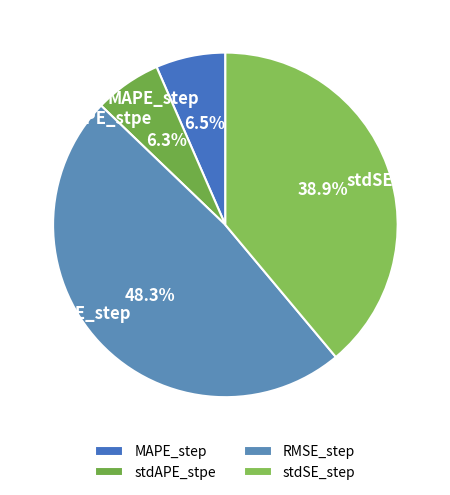

To the nearest percent, what is the average slice percentage?

25%